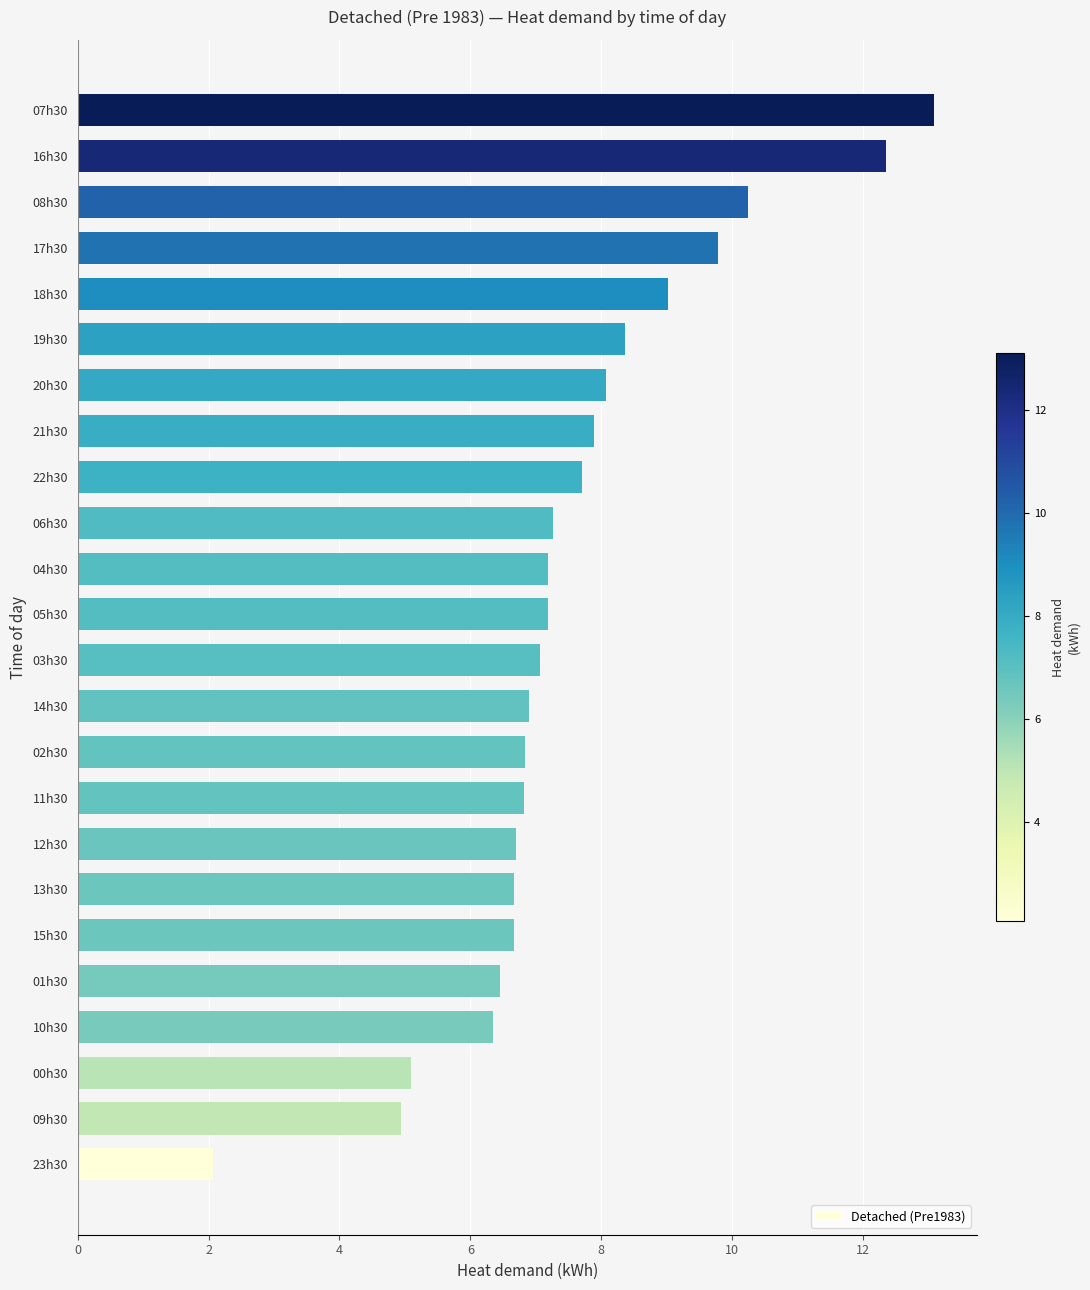

What is the approximate value at 20h30?

8.1